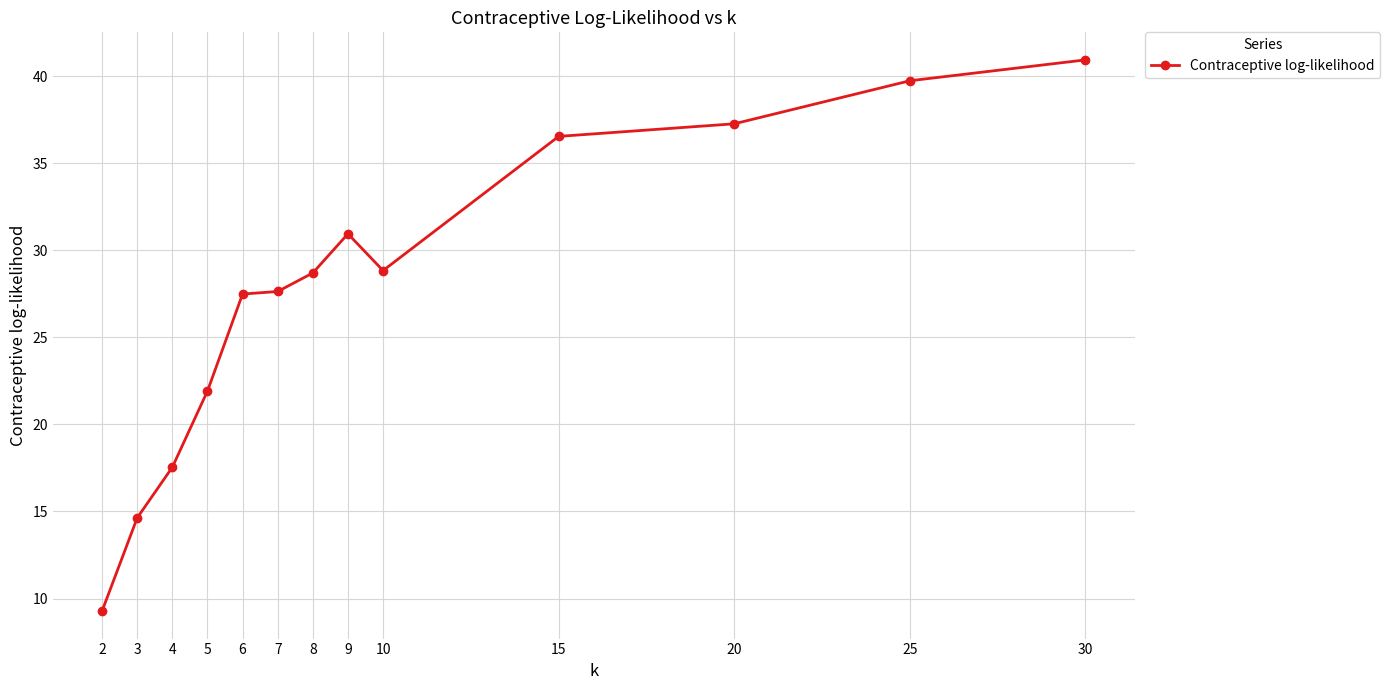

Approximately how many times larger is the value at 15 compared to 2?

3.9